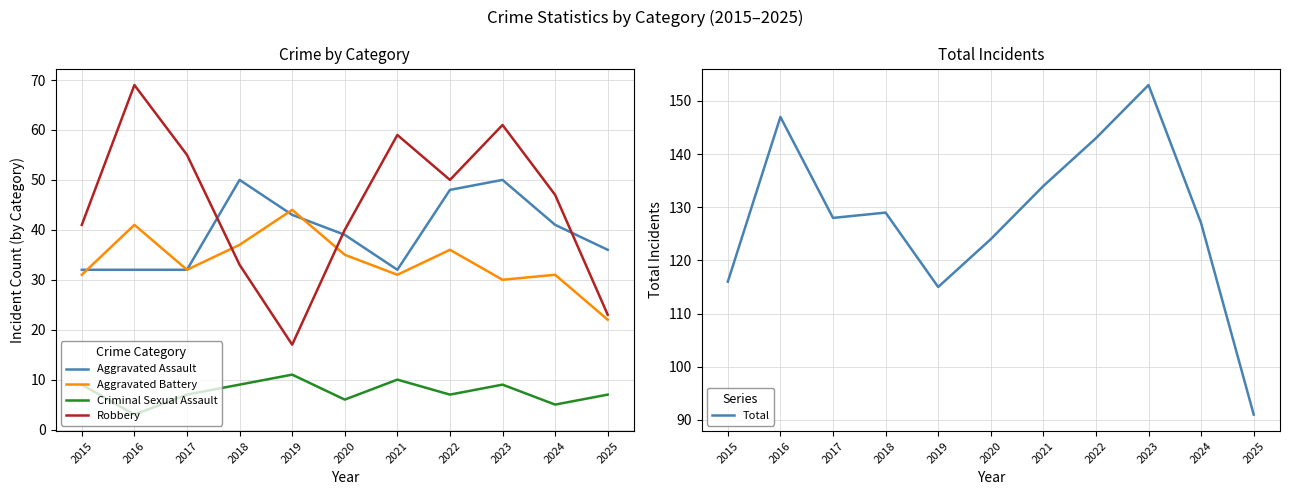

How many interior local peaks does the Robbery series have?

3